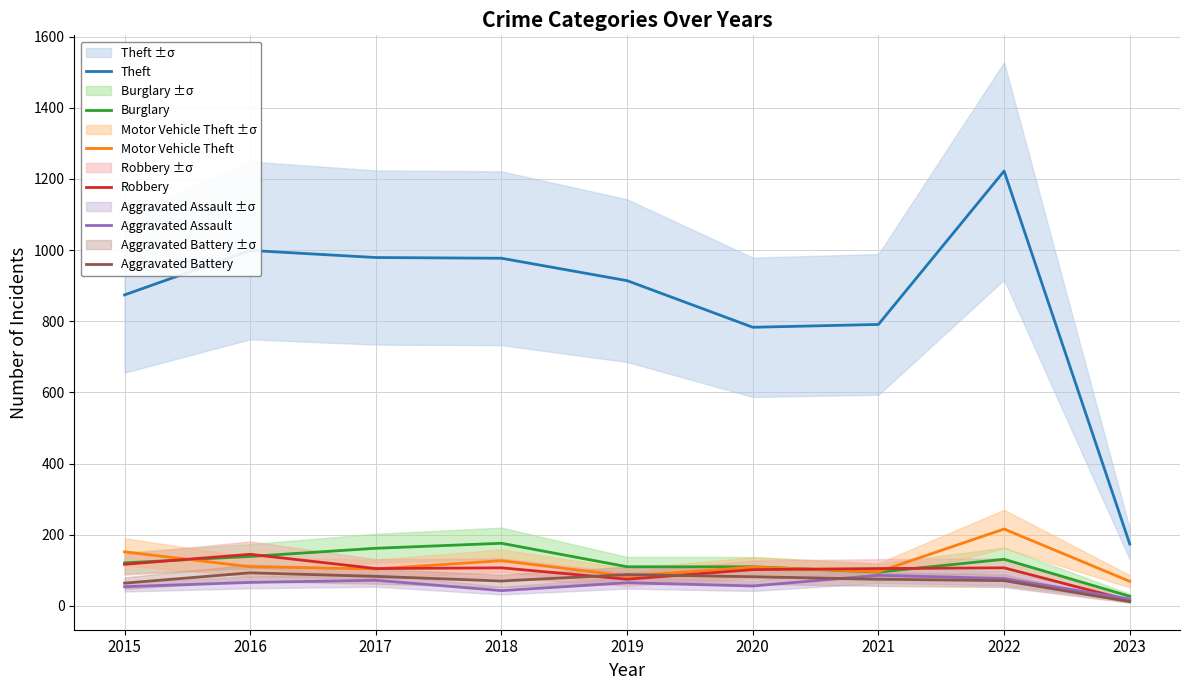

True or false: Aggravated Assault has a value of 108 at 2019.

False